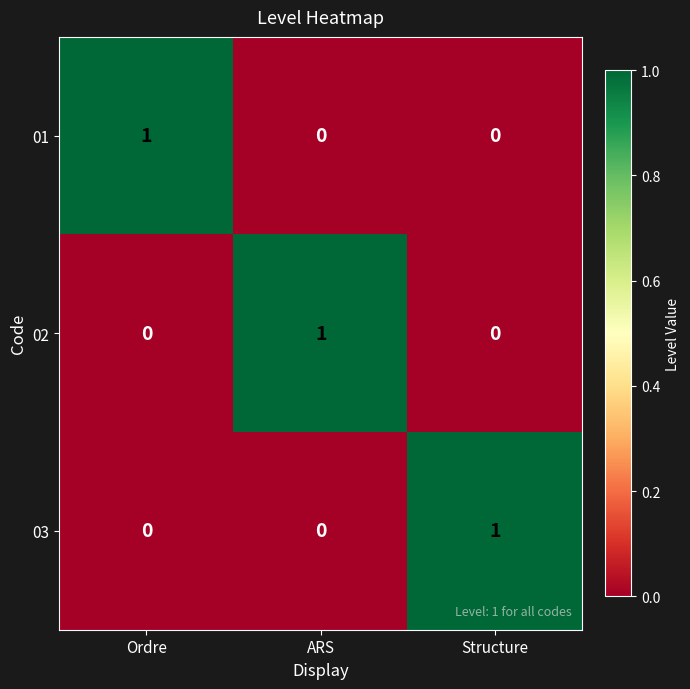

The value of 01 at Ordre is 1. True or false?

True